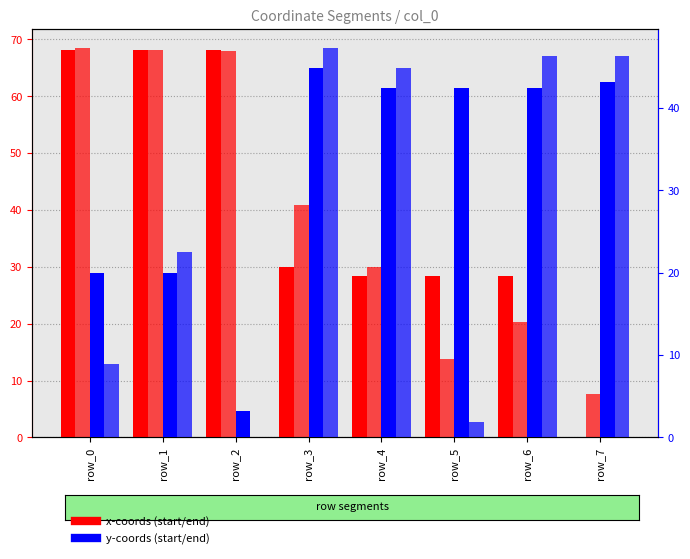

What is the value of the y1 (end) bar at the 1st from the left?

8.9